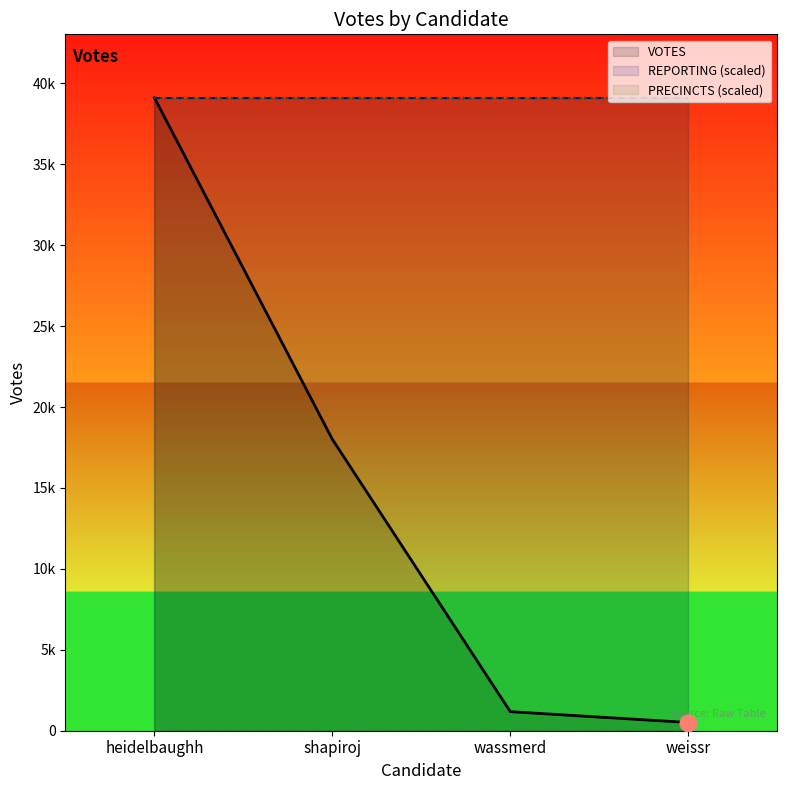

How many lines are shown in the chart?

3